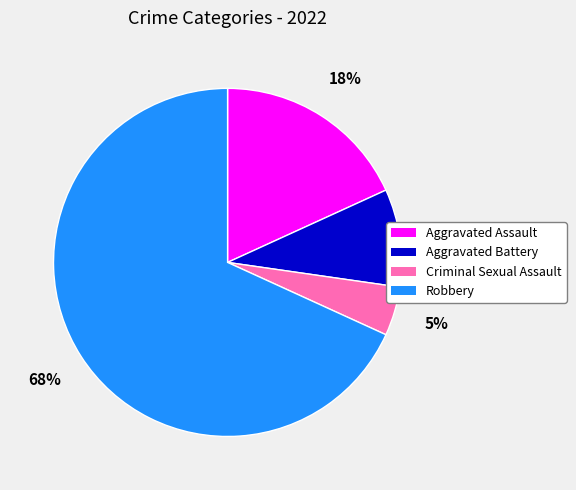

Does any single category account for the majority?

Yes